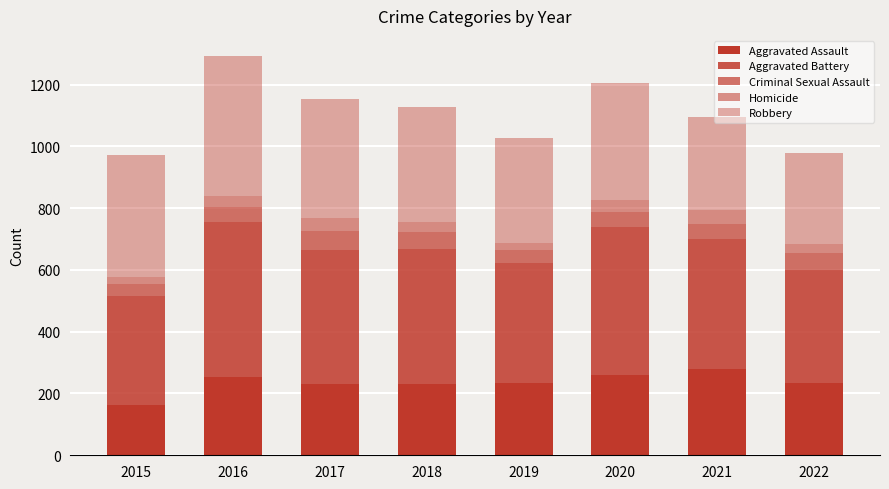

Are the bars horizontal?

No